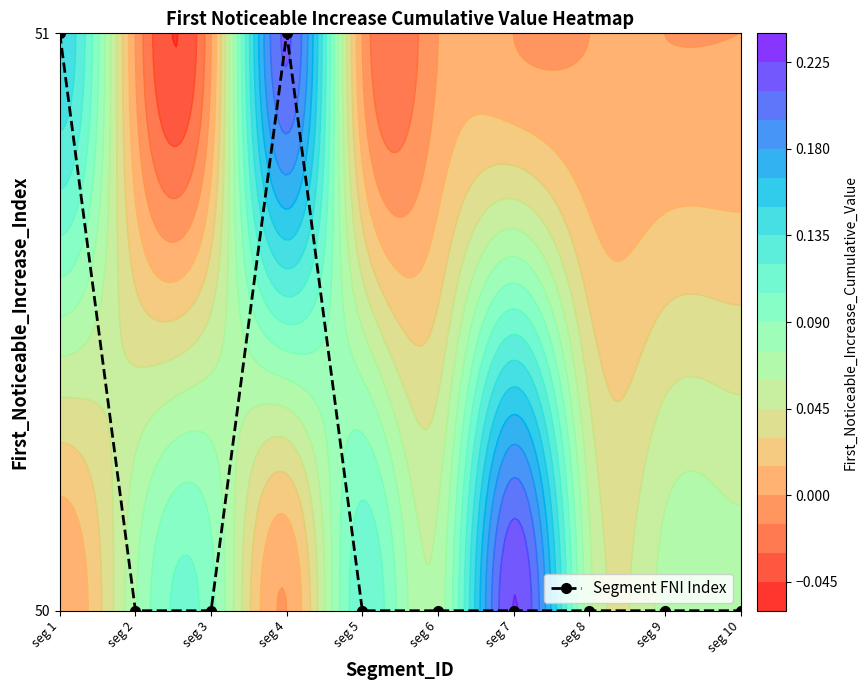

Reading left to right, transcribe all the data shown in this chart.

1	0	0	1	0	0	0	0	0	0